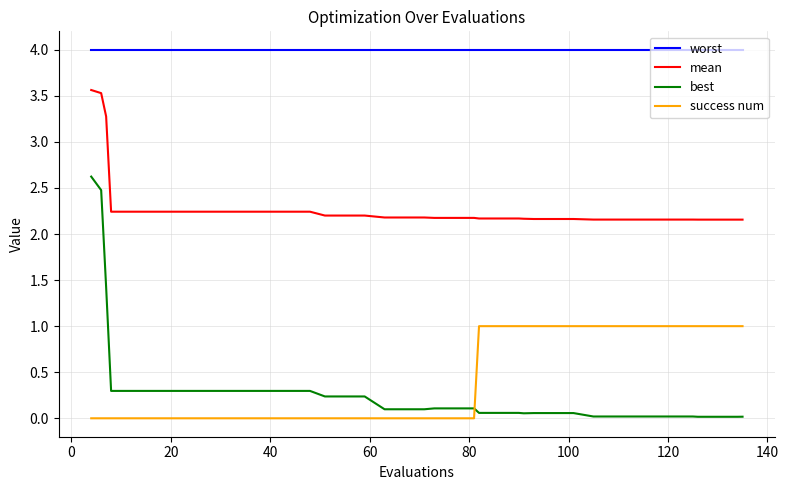

True or false: best and mean cross at least once.

False